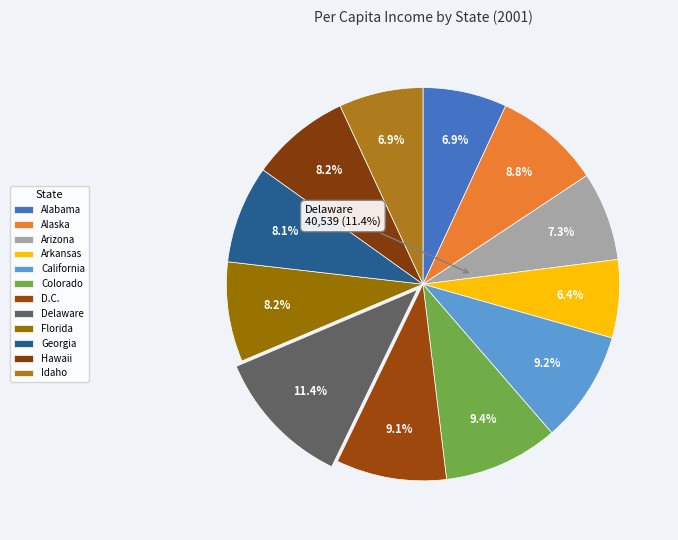

Count the number of slices in the pie.

12